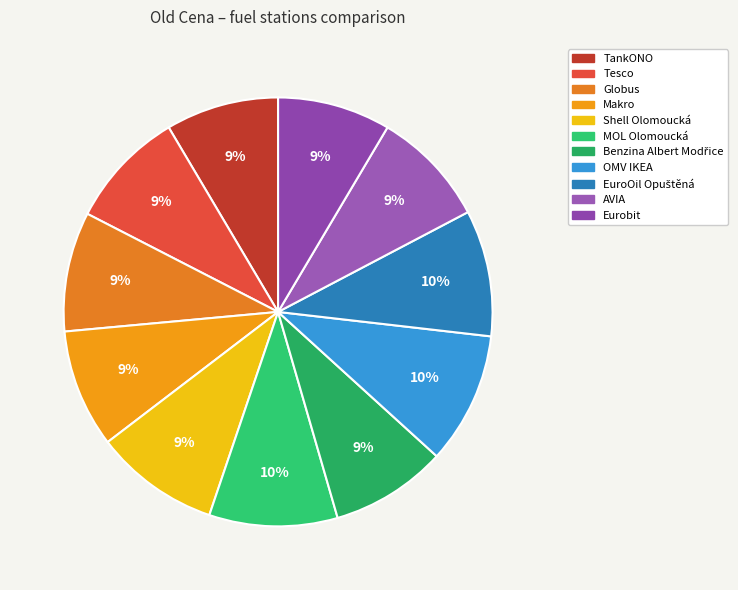

Rank the categories by value from lowest to highest.

TankONO, Eurobit, Benzina Albert Modřice, AVIA, Tesco, Makro, Globus, Shell Olomoucká, EuroOil Opuštěná, MOL Olomoucká, OMV IKEA